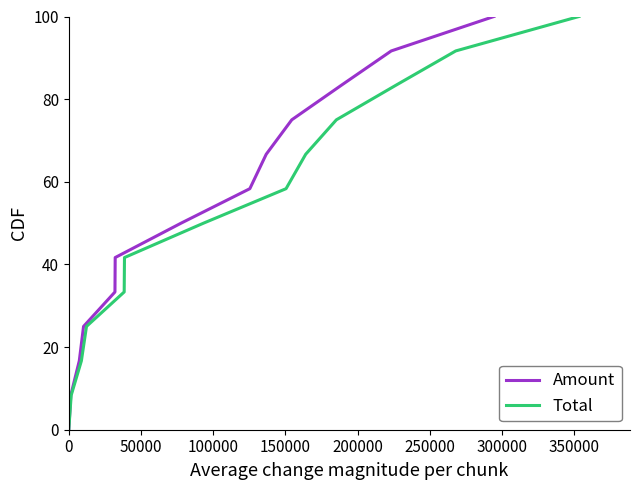

How many data points in Amount are less than 50?

6